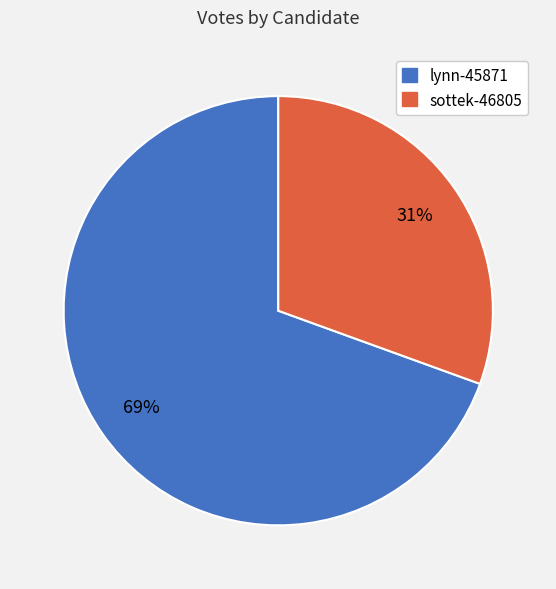

To the nearest percent, what is the combined percentage of lynn-45871 and sottek-46805?

100%